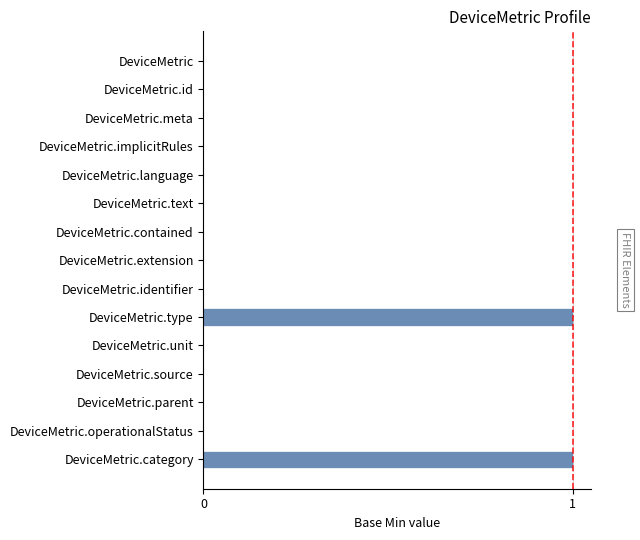

Are the bars horizontal?

Yes